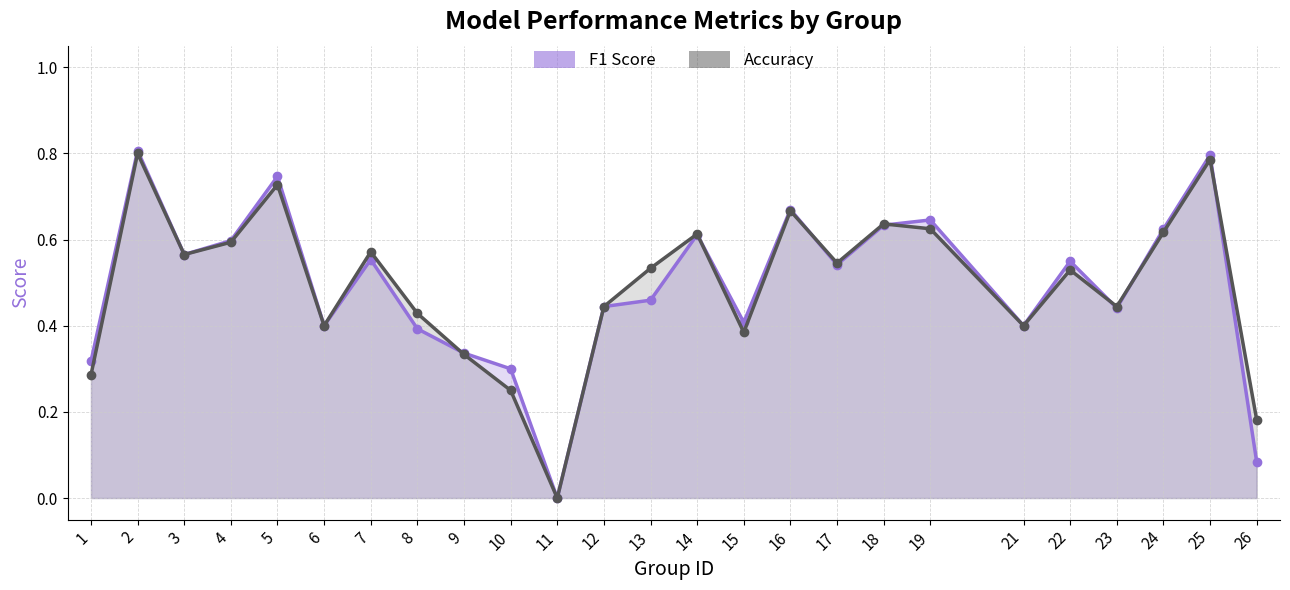

Count the f1 values in the range 0 to 1.

25